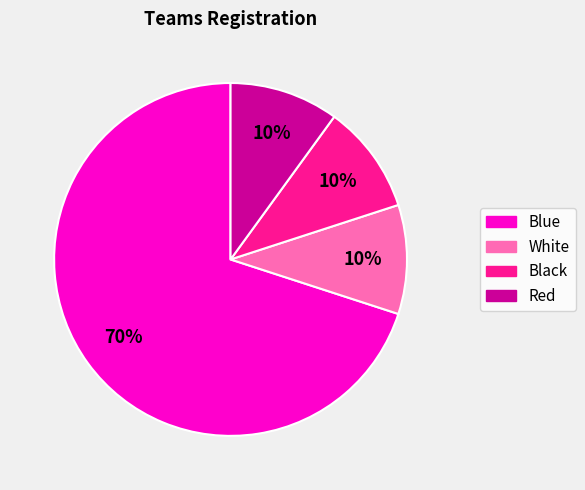

To the nearest percent, what is the difference between the largest and smallest slice percentages?

60%